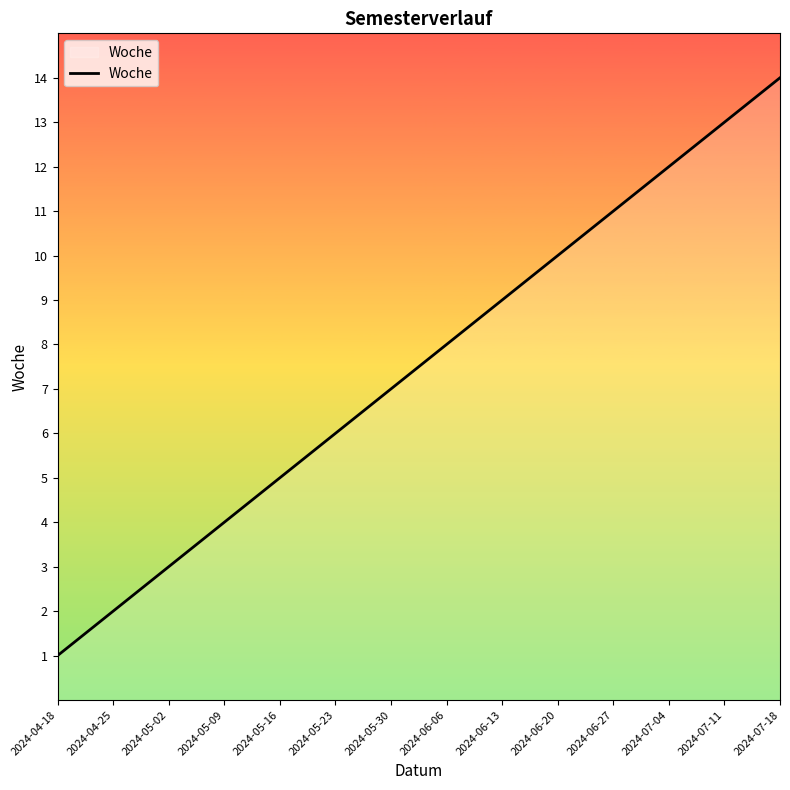

What is the label of the 2nd point from the left?

2024-04-25